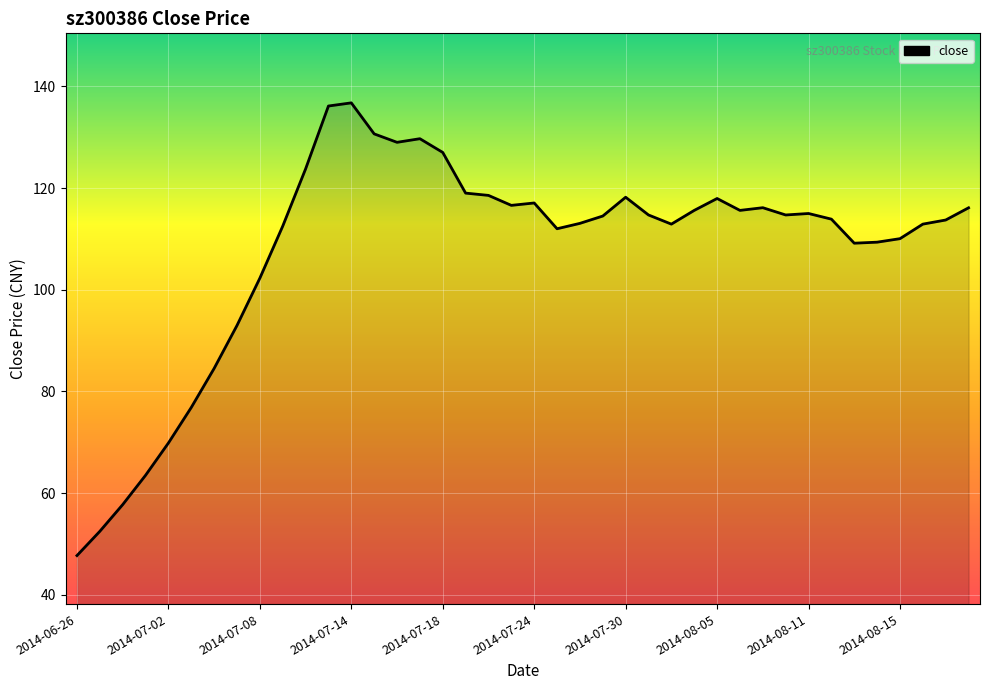

What is the greatest value displayed?

136.8